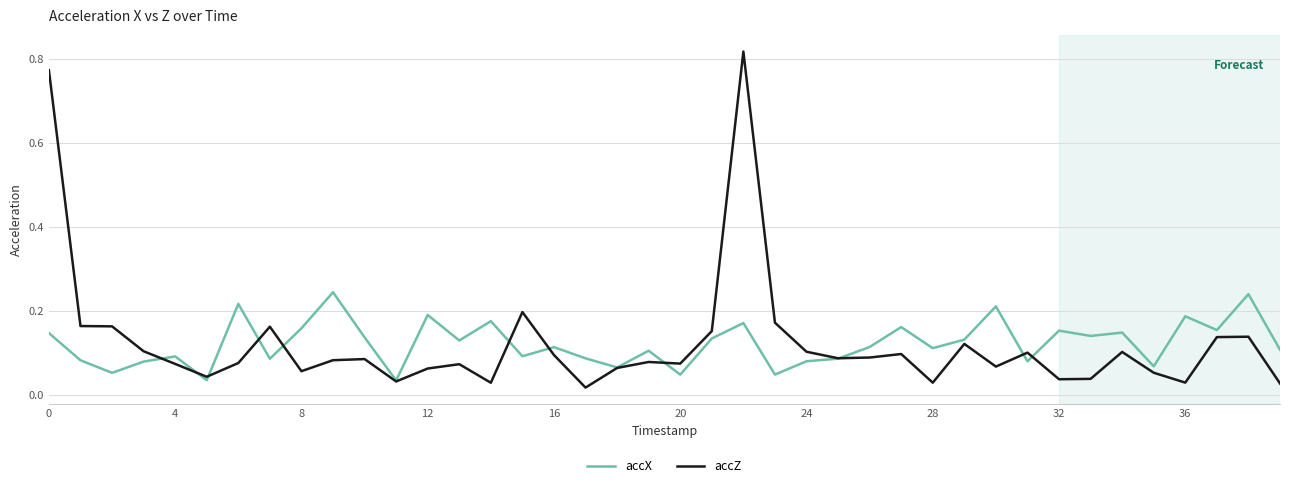

Which series has the largest range (max minus min)?

accZ